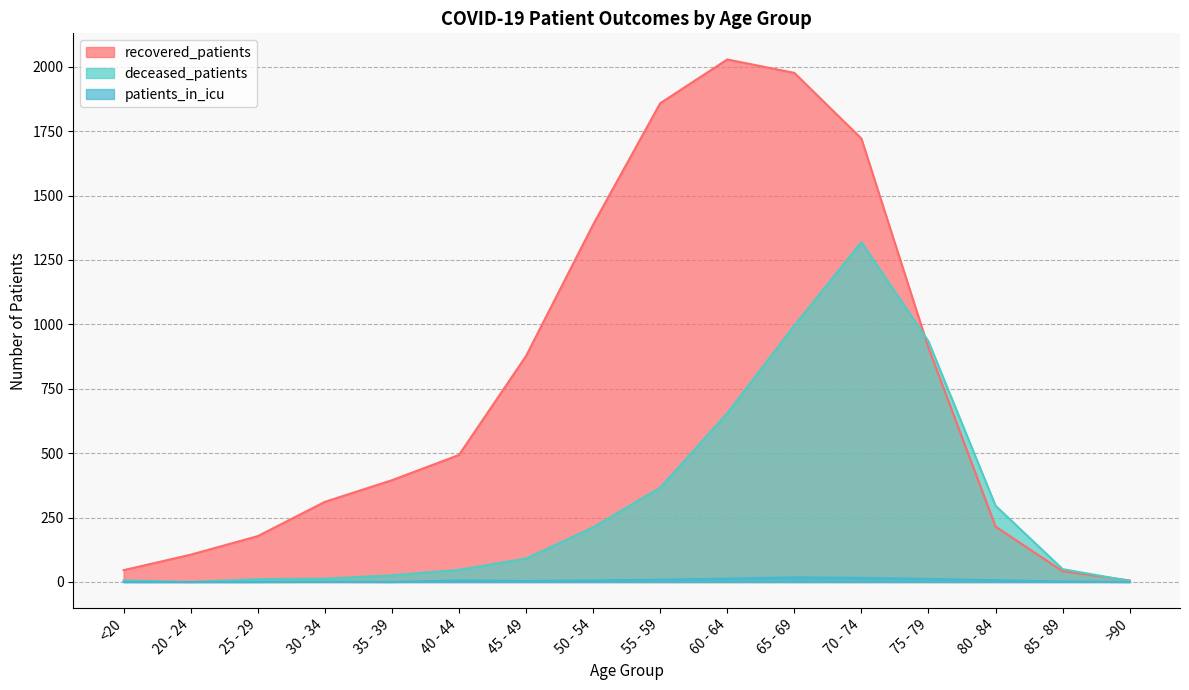

What is the value of the patients_in_icu point at the 10th from the left?

13